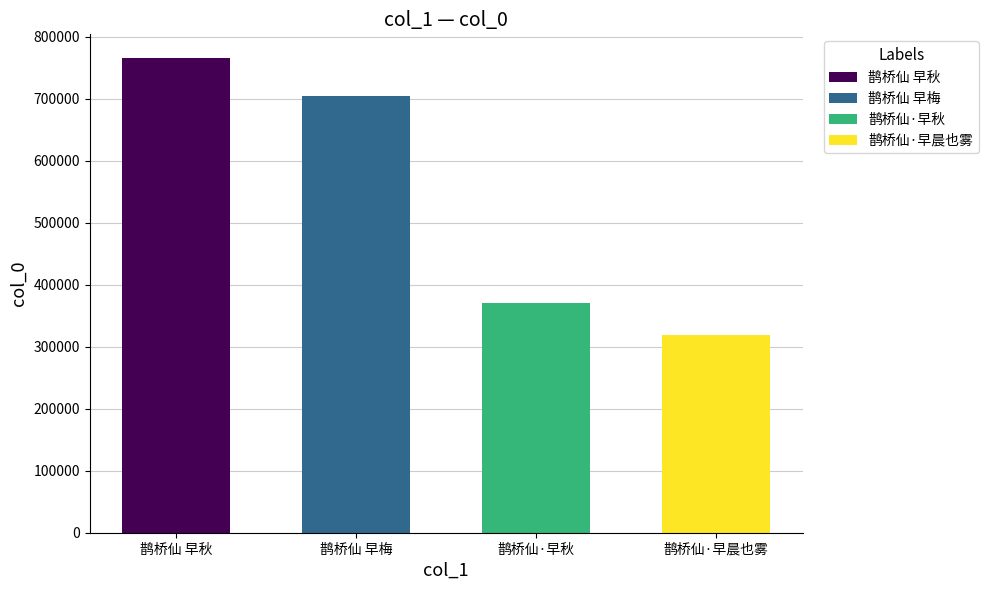

How many data points does each series have?

4